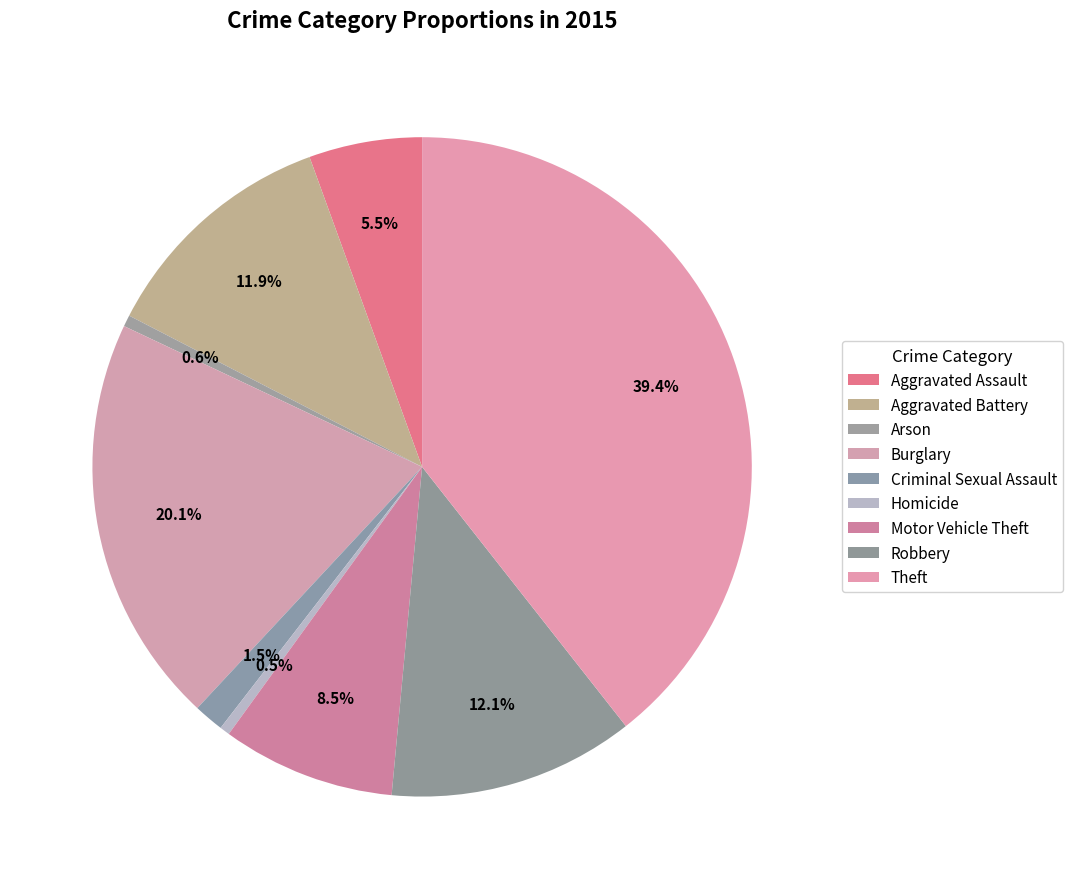

What is the total percentage of Aggravated Assault and Criminal Sexual Assault?

7.0%